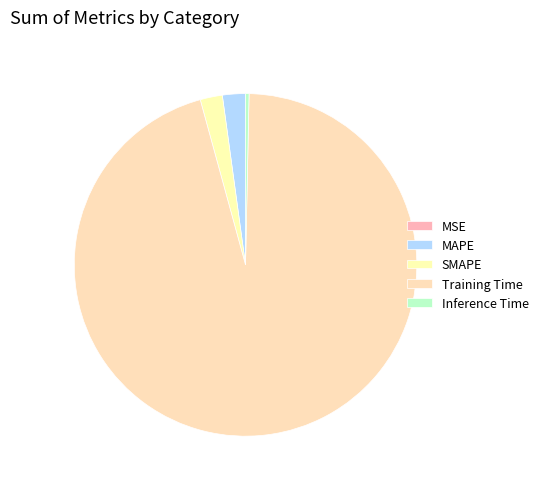

To the nearest percent, what percentage of the pie is SMAPE?

2%